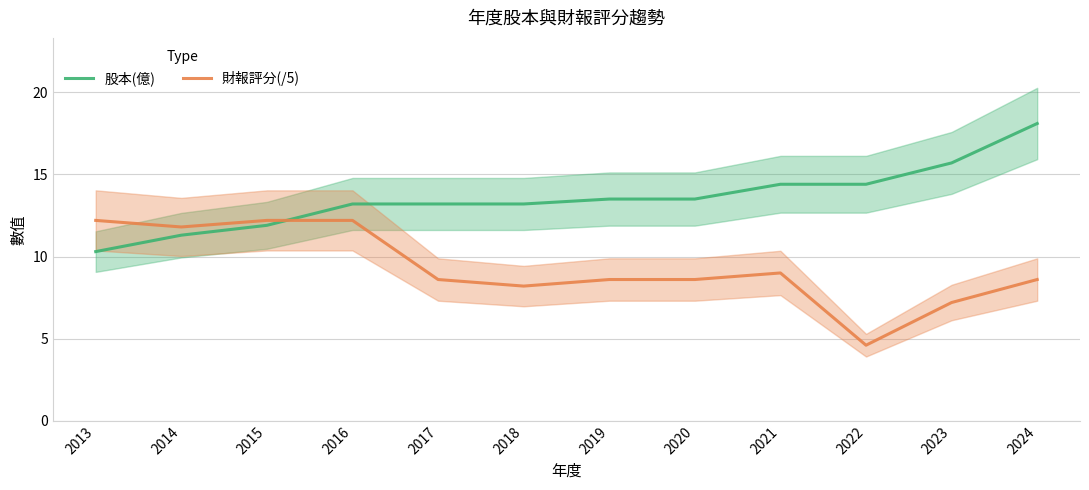

Which label corresponds to the smallest value in the chart?

2022